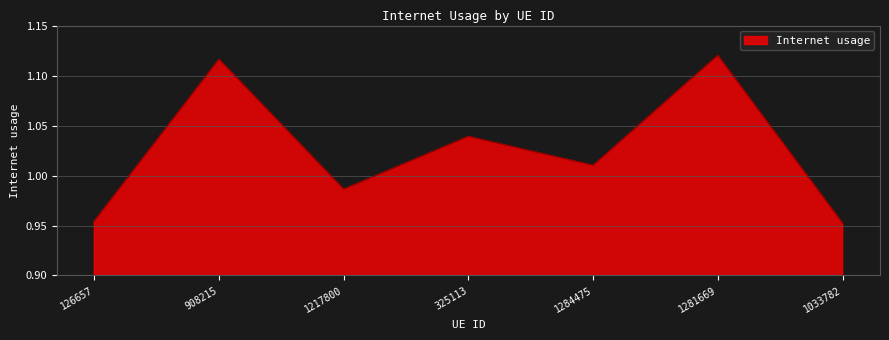

How many interior local valleys (lower than both neighbors) does the data have?

2